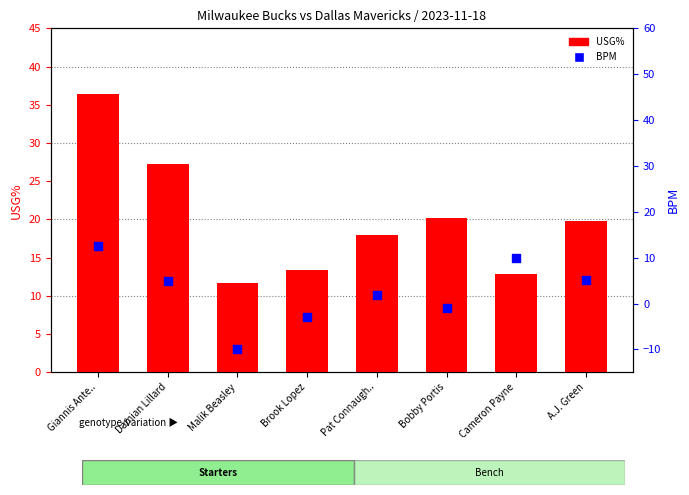

Which series has the largest Y range (max minus min)?

USG%